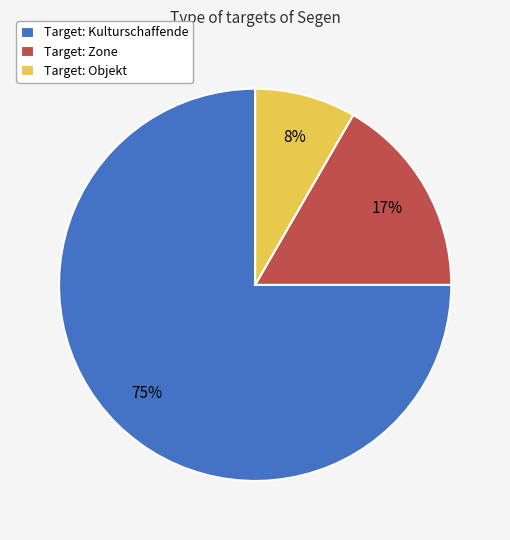

Which slice represents more than half of the pie?

Target: Kulturschaffende